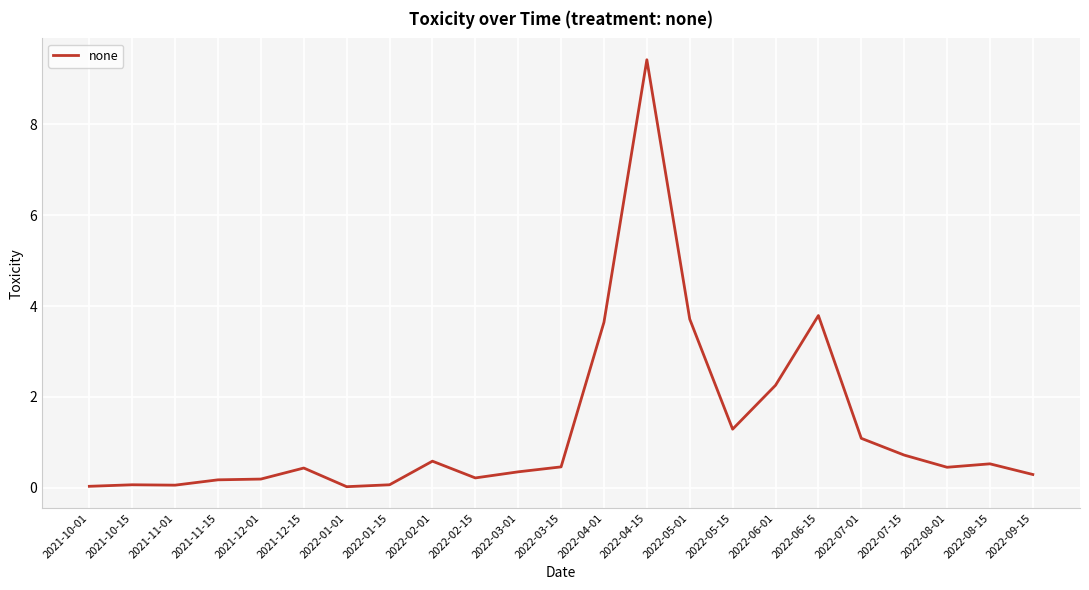

What is the approximate value at 2021-10-15?

0.1